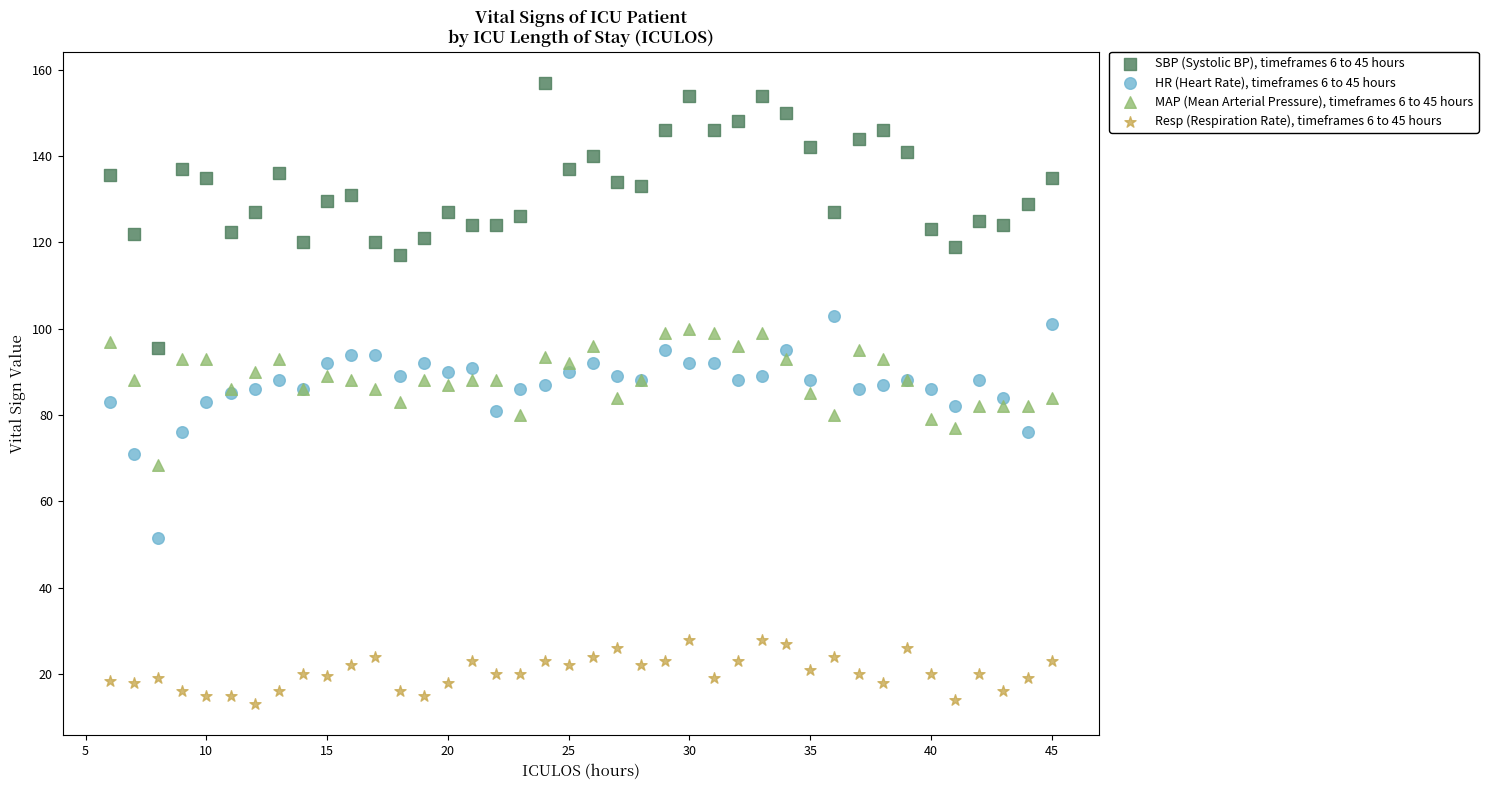

Which series has the largest Y range (max minus min)?

SBP (Systolic BP), timeframes 6 to 45 hours